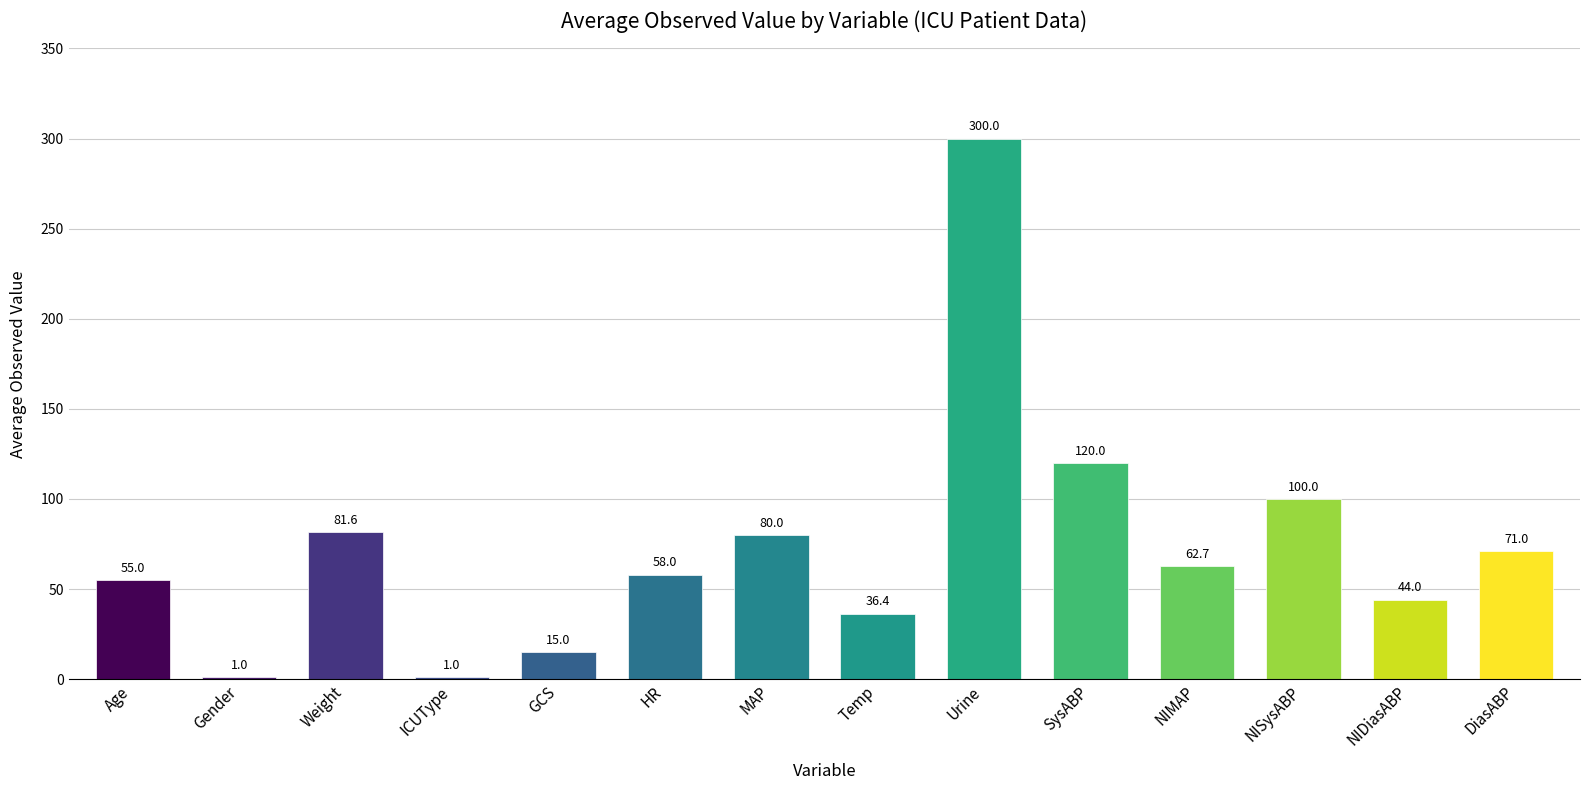

Reading left to right, extract all data points from this chart.

55.0	1.0	81.6	1.0	15.0	58.0	80.0	36.4	300.0	120.0	62.7	100.0	44.0	71.0